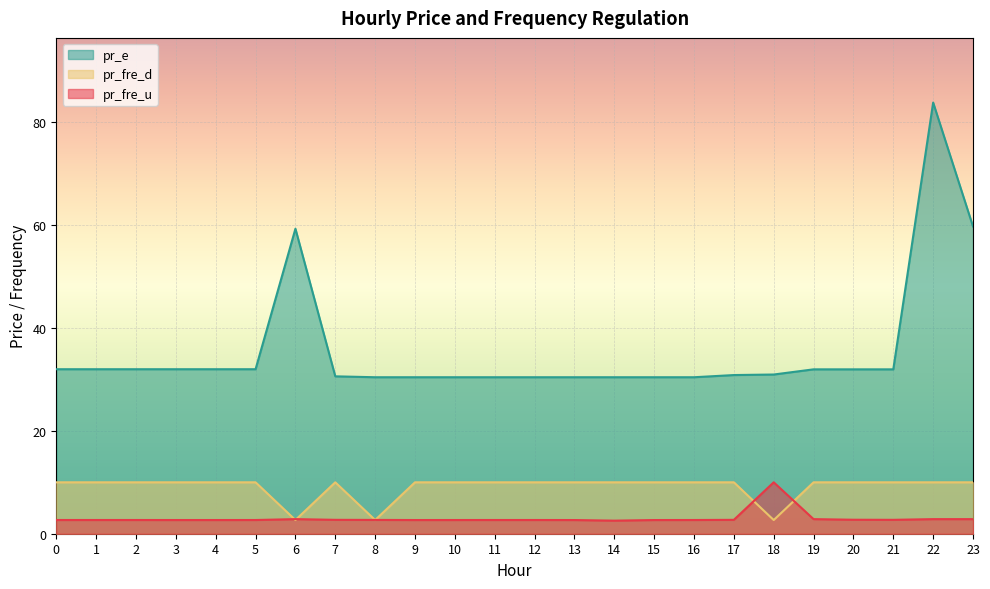

How many lines are shown in the chart?

3